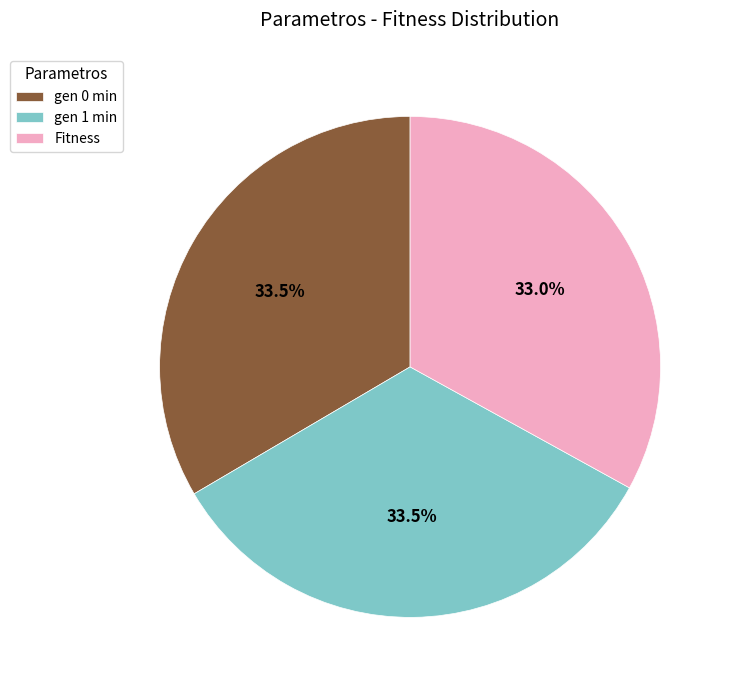

Is the sum of gen 0 min and gen 1 min greater than half?

Yes